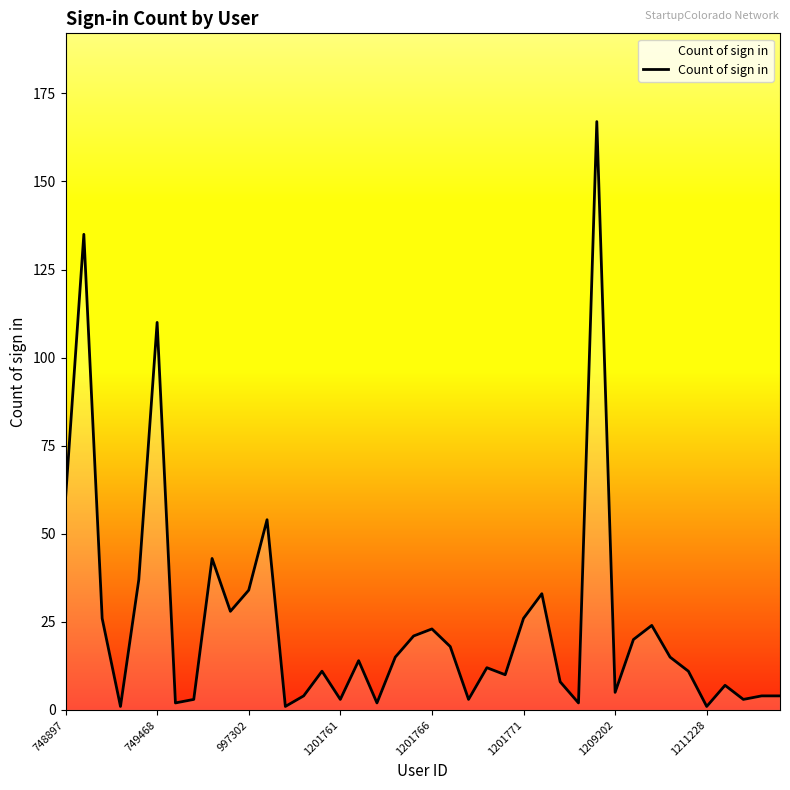

What is the greatest value displayed?

167